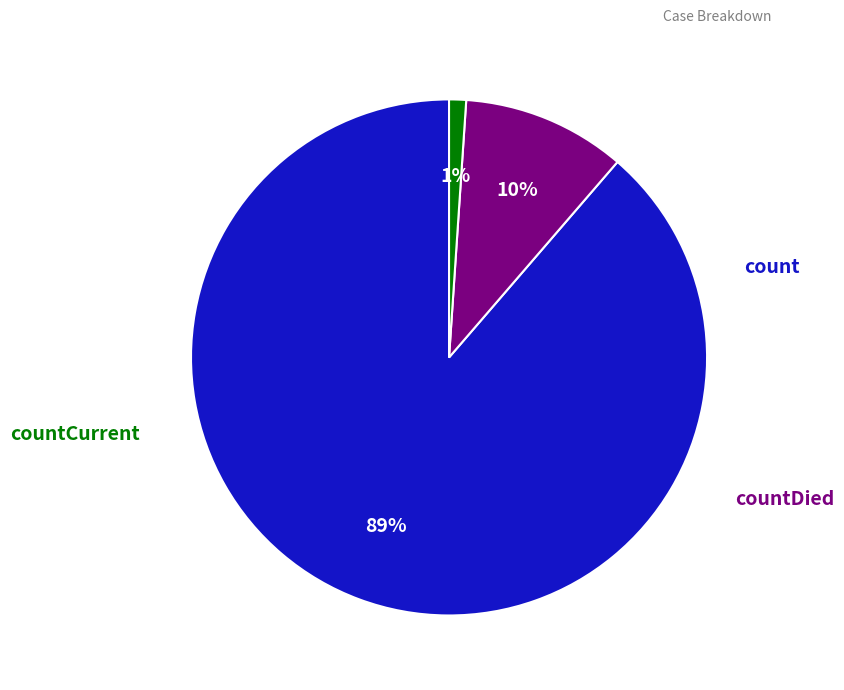

Count the number of slices in the pie.

3